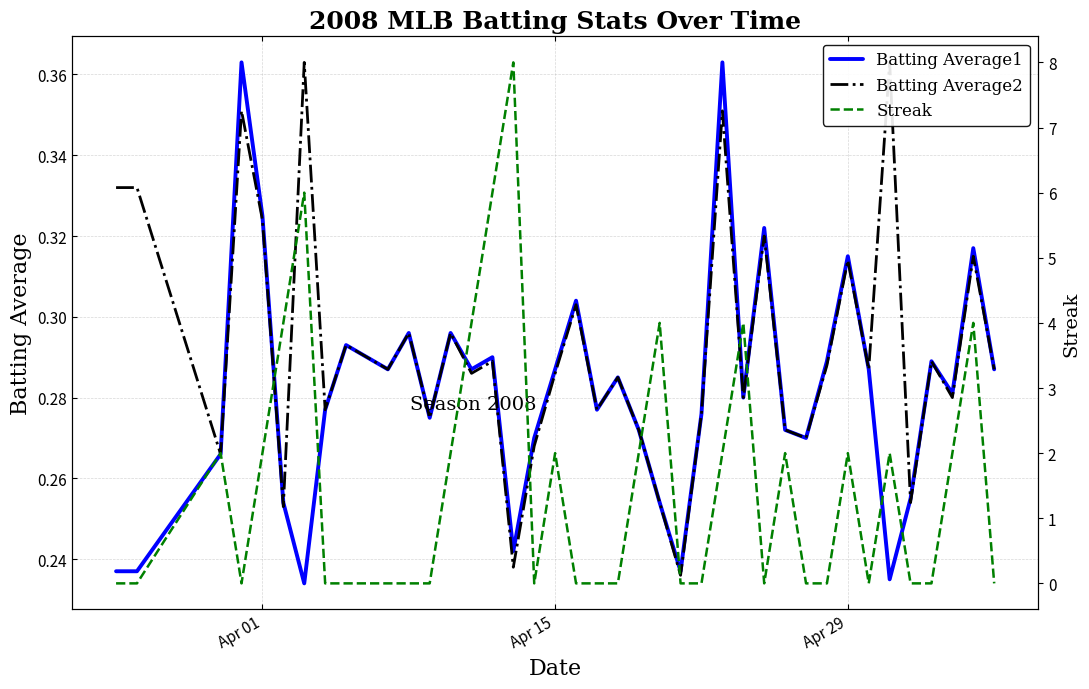

Is it true that Batting Average1 equals 0.5 at Apr 15?

False